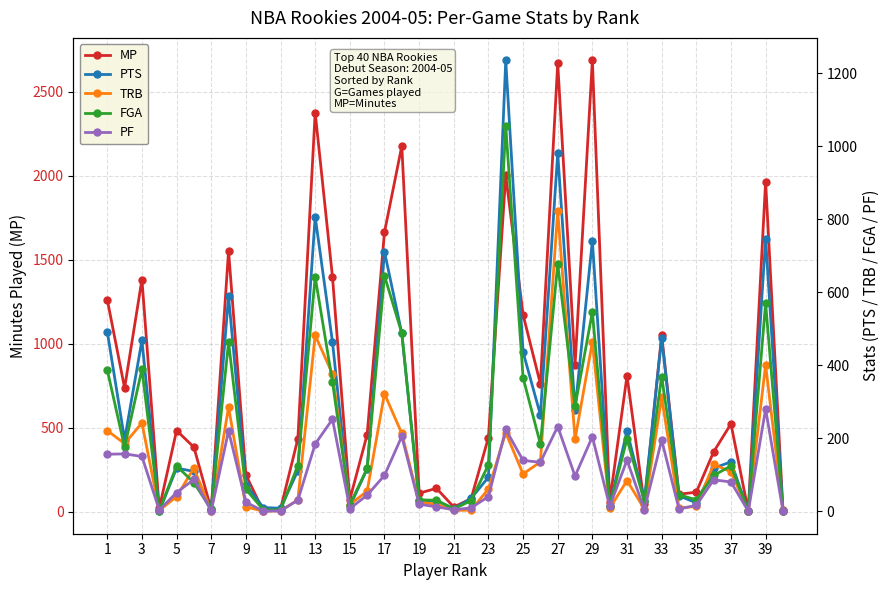

Where is the first local maximum for MP?

3